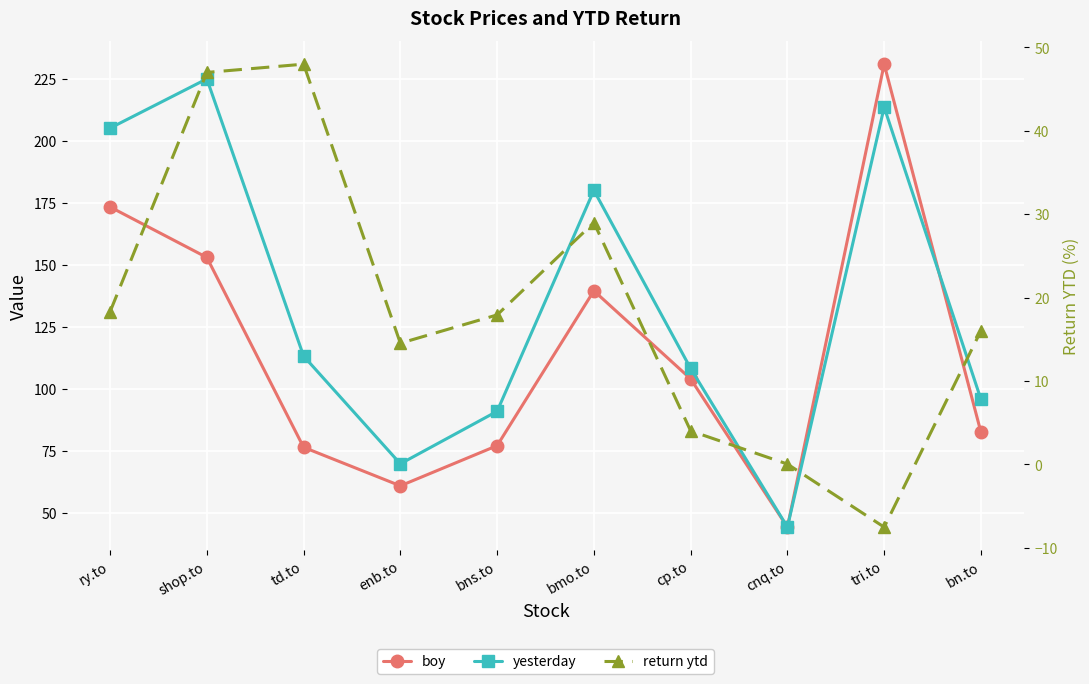

Is it true that boy equals 82.6 at bn.to?

True